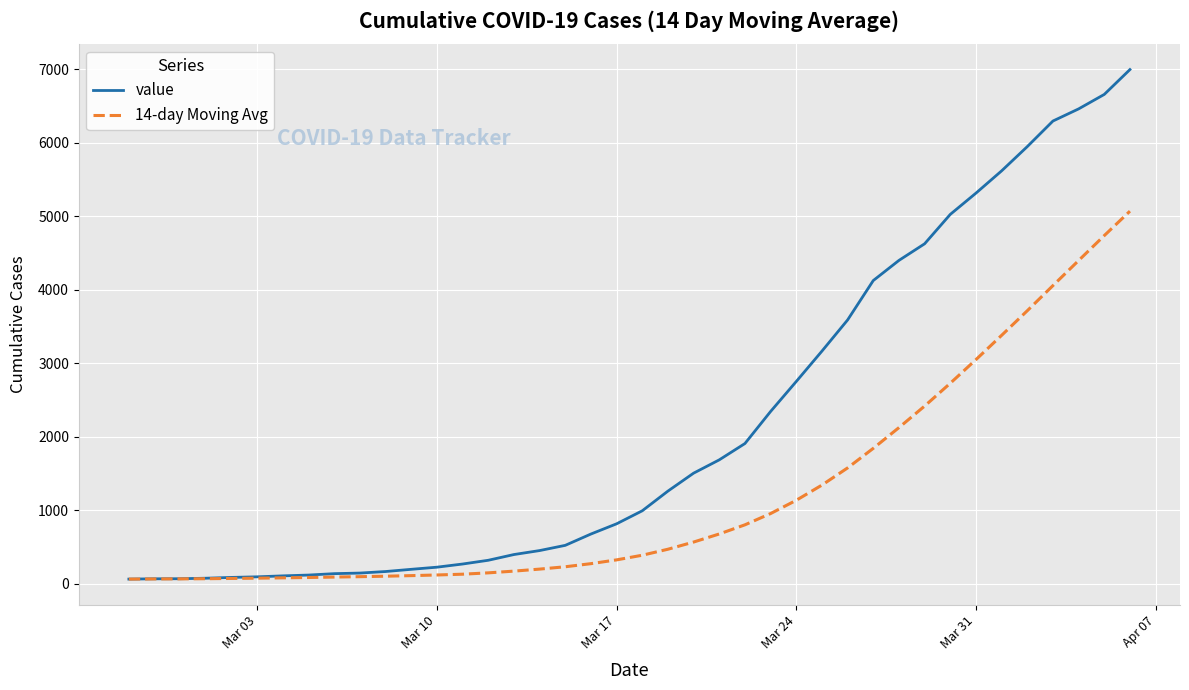

Which series has the widest spread of values?

value